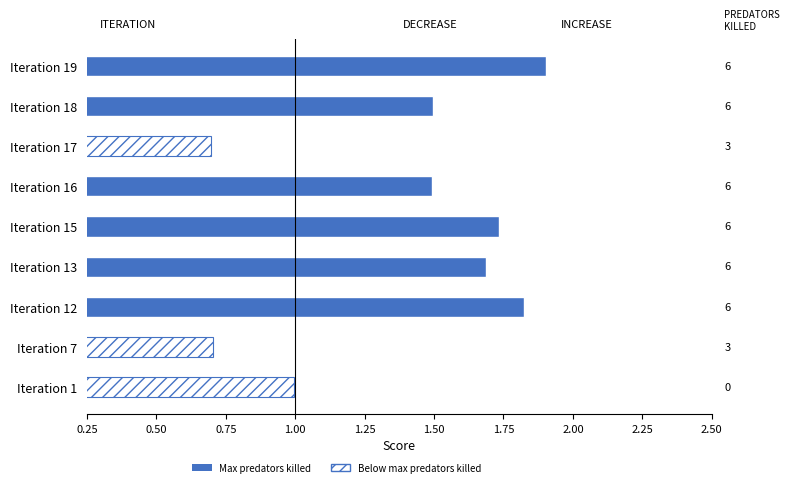

How many categories are shown in the chart?

9